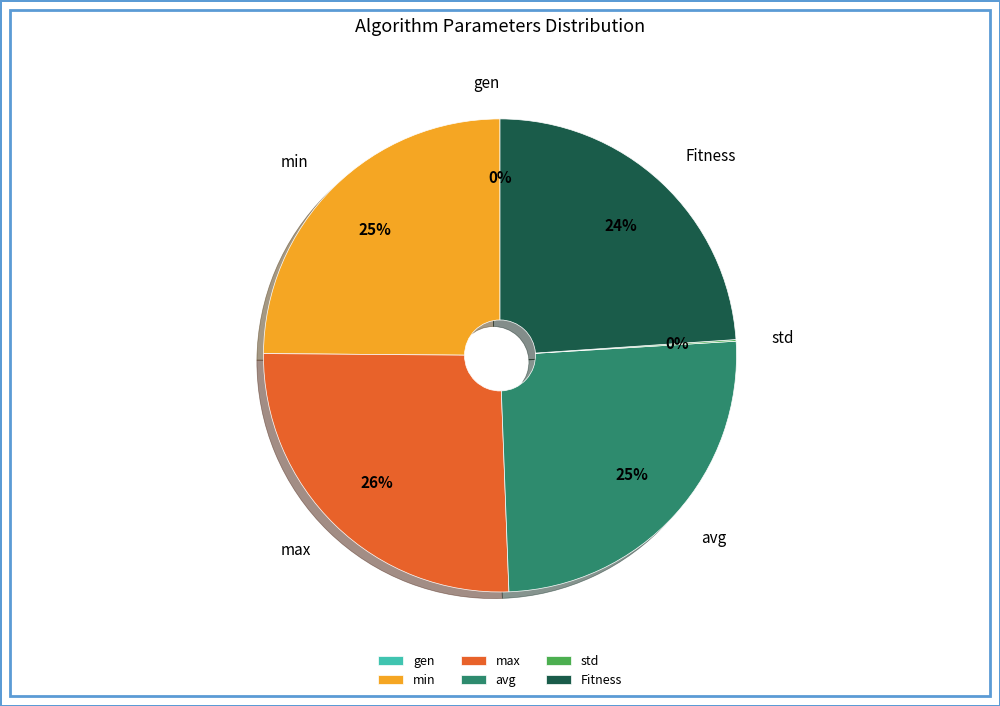

What percentage is NOT represented by max?

74.3%